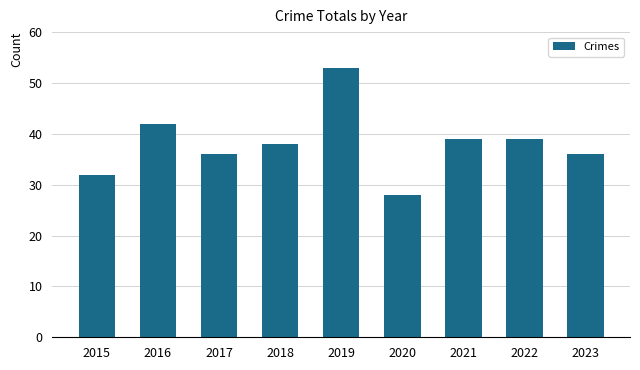

What is the change in value from 2018 to 2020?

-10